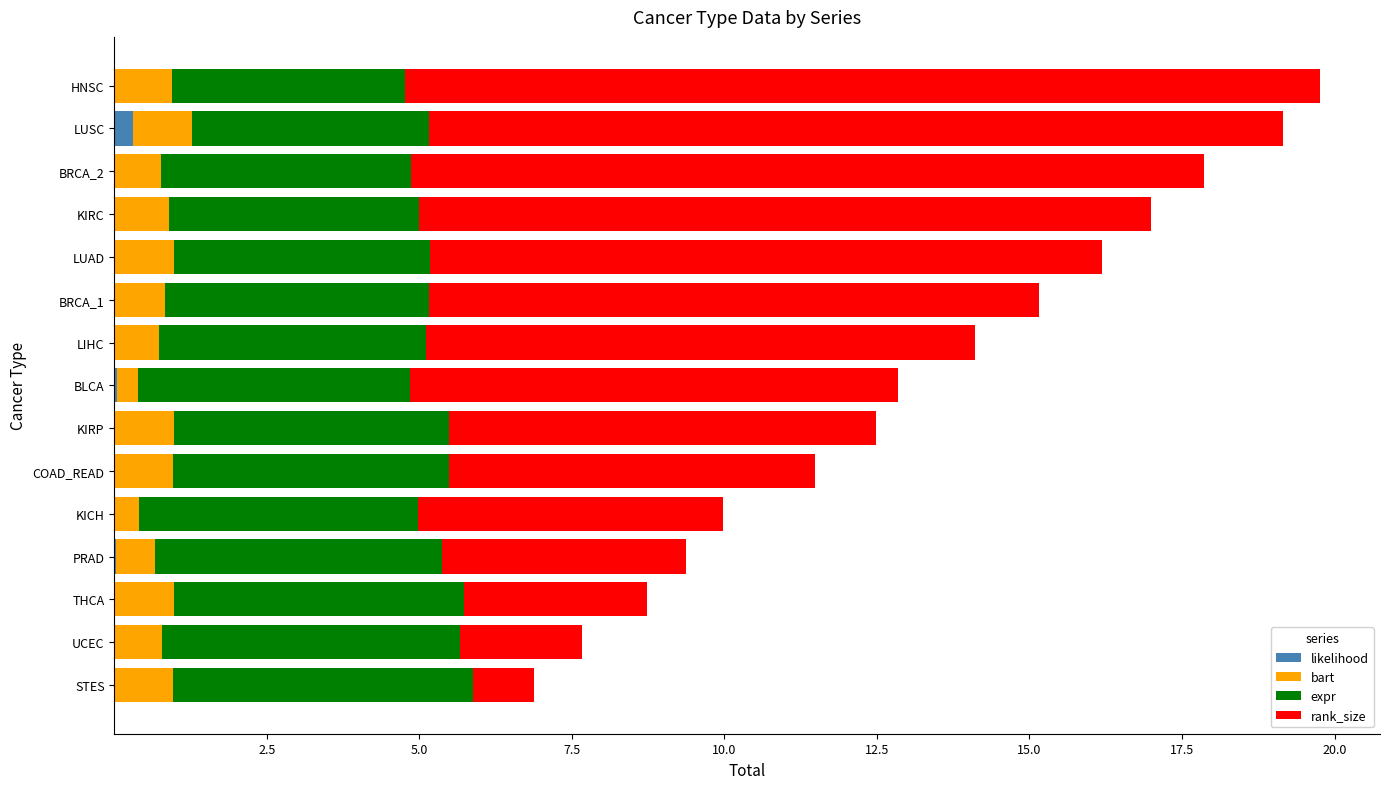

How many series are shown in this chart?

4